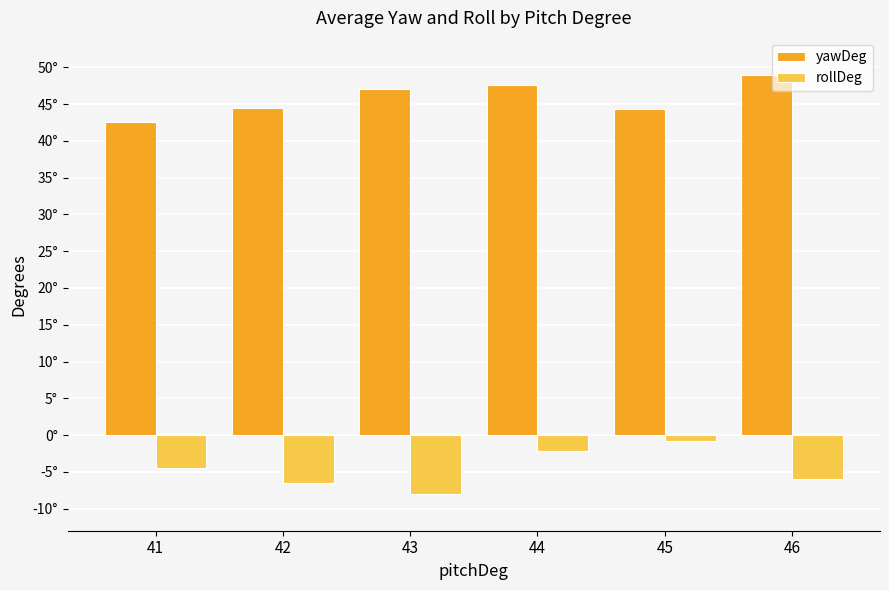

Reading left to right, extract all data points from this chart.

yawDeg: 41=42.5	42=44.5	43=47.0	44=47.6	45=44.4	46=49.0
rollDeg: 41=-4.5	42=-6.5	43=-8.0	44=-2.2	45=-0.8	46=-6.0